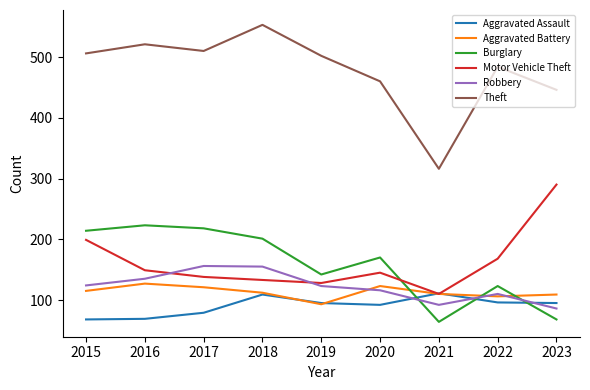

Does the chart have visible grid lines?

No